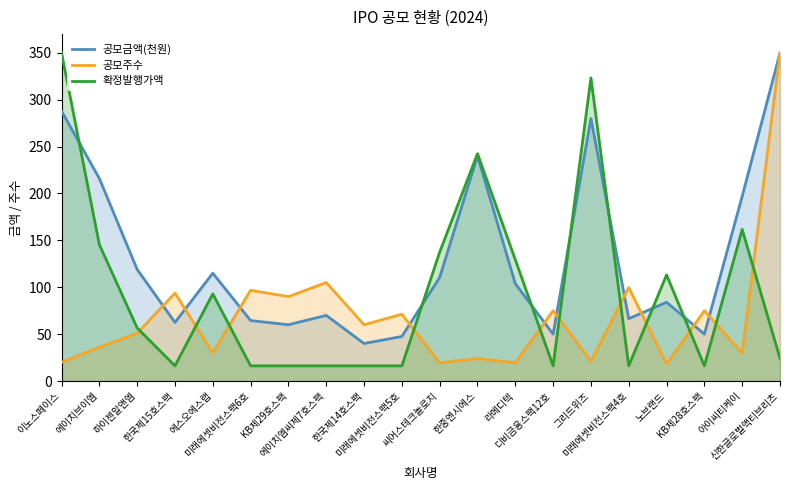

The value of 확정발행가액 at 신한글로벌액티브리츠 is 34.5. True or false?

False